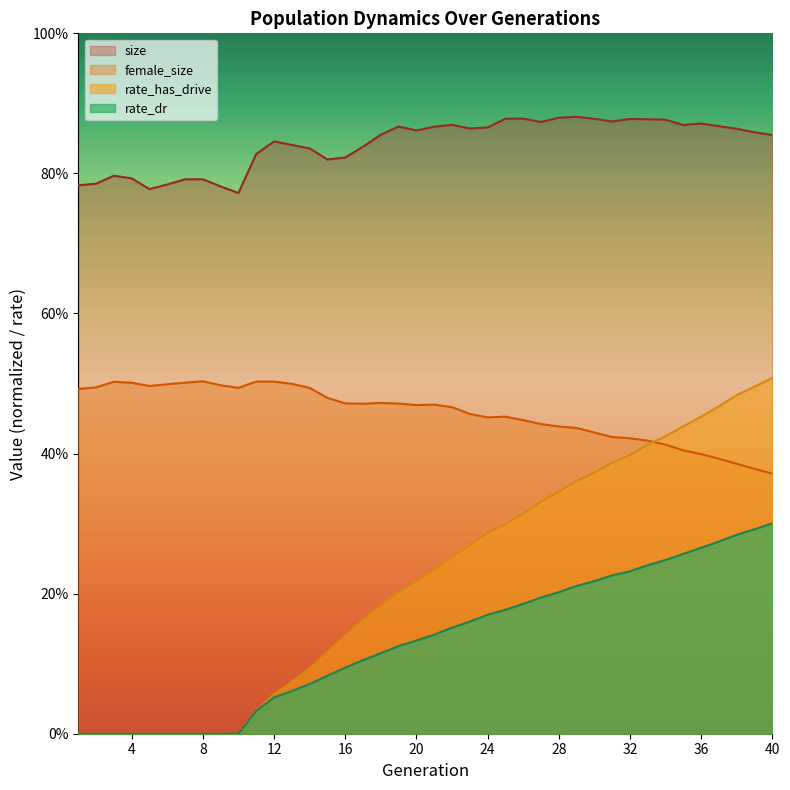

What is the sum of all female_size values?

18.3